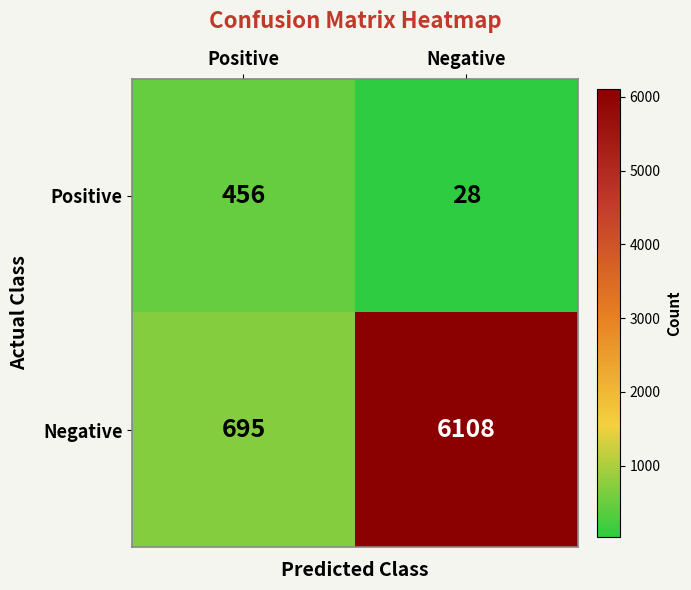

Reading left to right, what are all the values shown in this chart?

Positive: Positive=456	Negative=28
Negative: Positive=695	Negative=6108